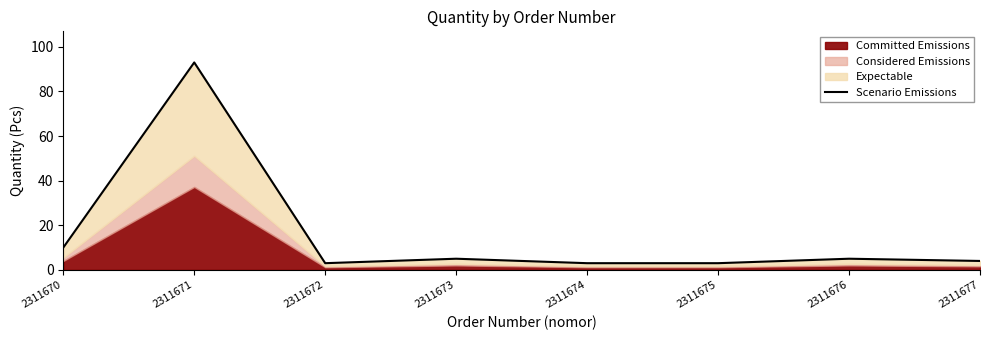

Which has a higher value, 2311670 or 2311671?

2311671